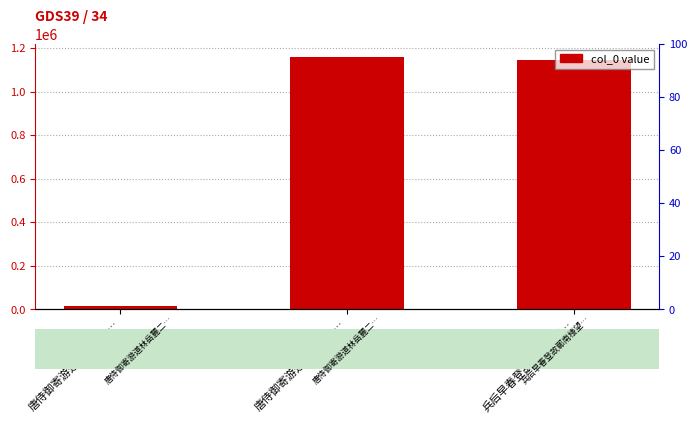

What is the greatest value displayed?

1160136